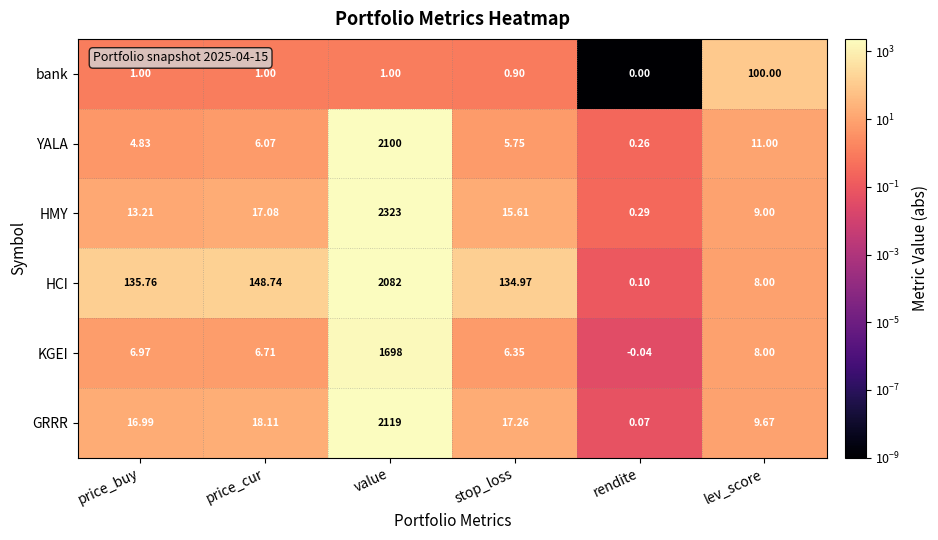

Which label corresponds to the smallest value in the chart?

rendite